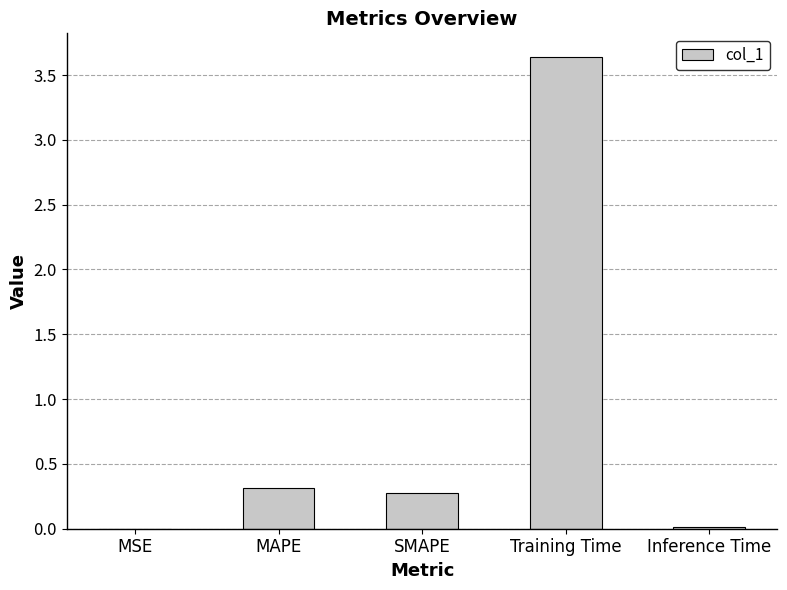

At which category does the chart reach its peak across all series?

Training Time